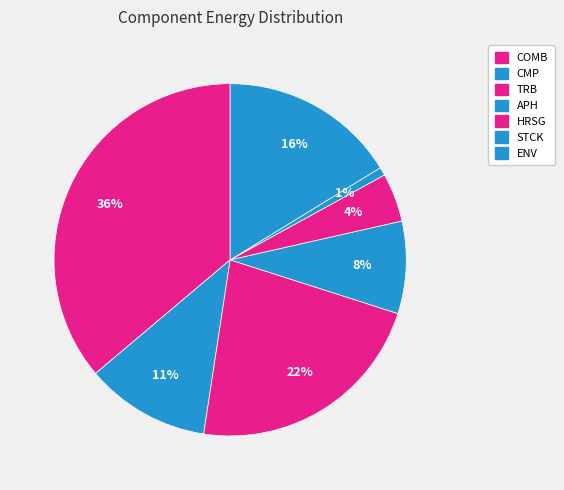

How many segments does this pie chart have?

7